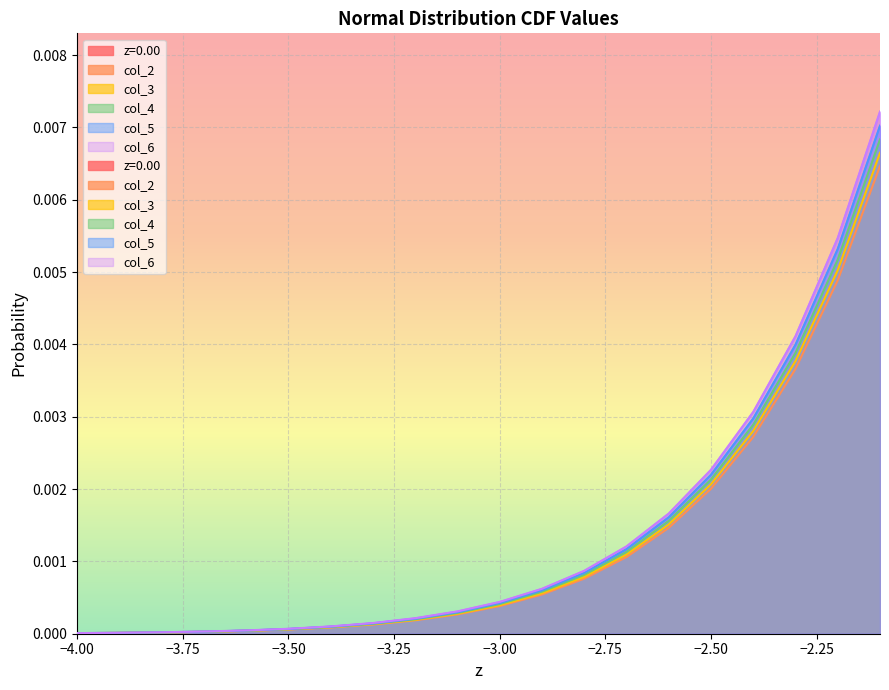

What position from the left is −3.00?

5